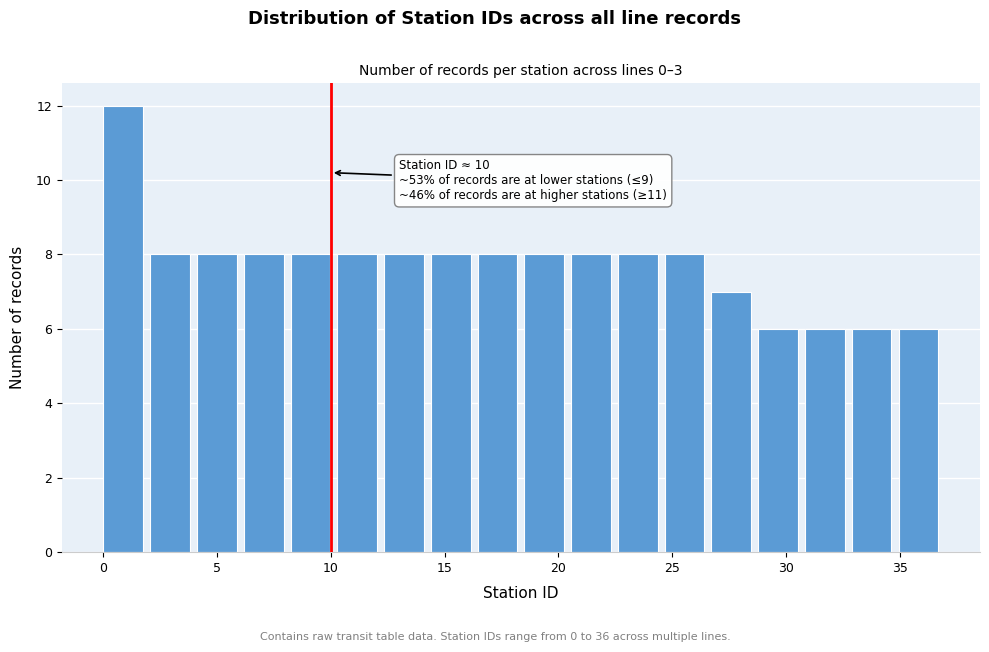

Over which range of the x-axis is the bar tallest?

0.0 to 2.0